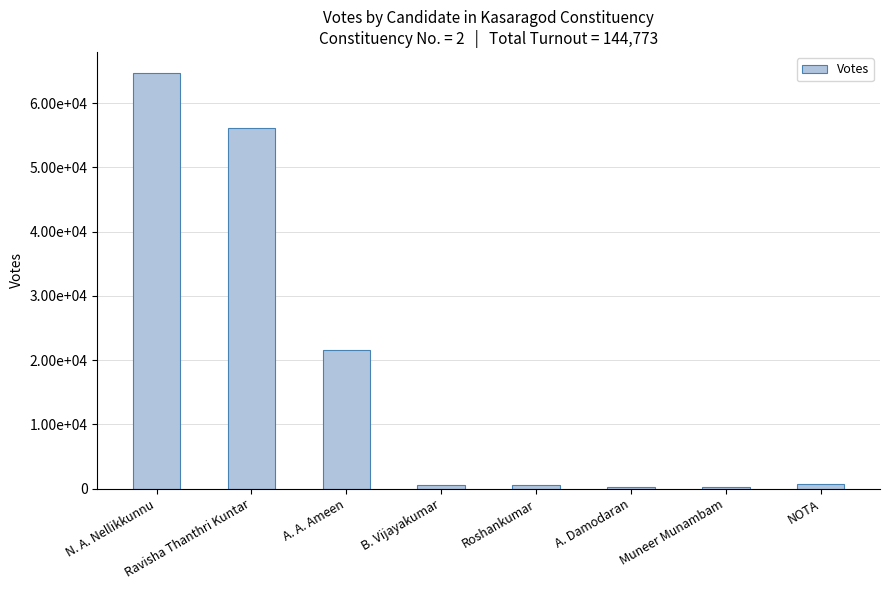

Which label corresponds to the smallest value in the chart?

Muneer Munambam